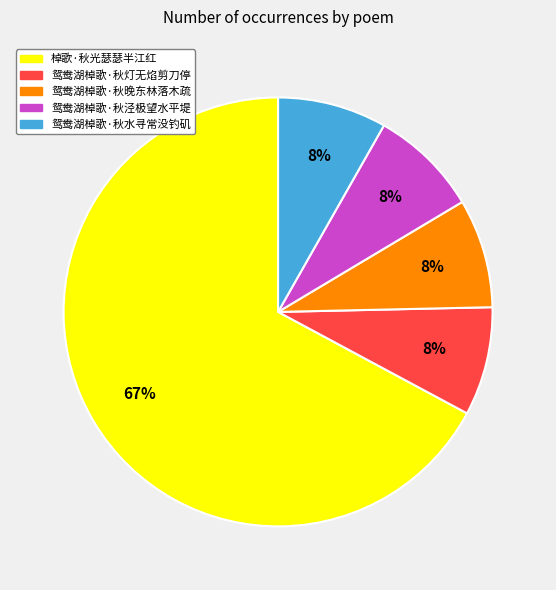

How many segments does this pie chart have?

5